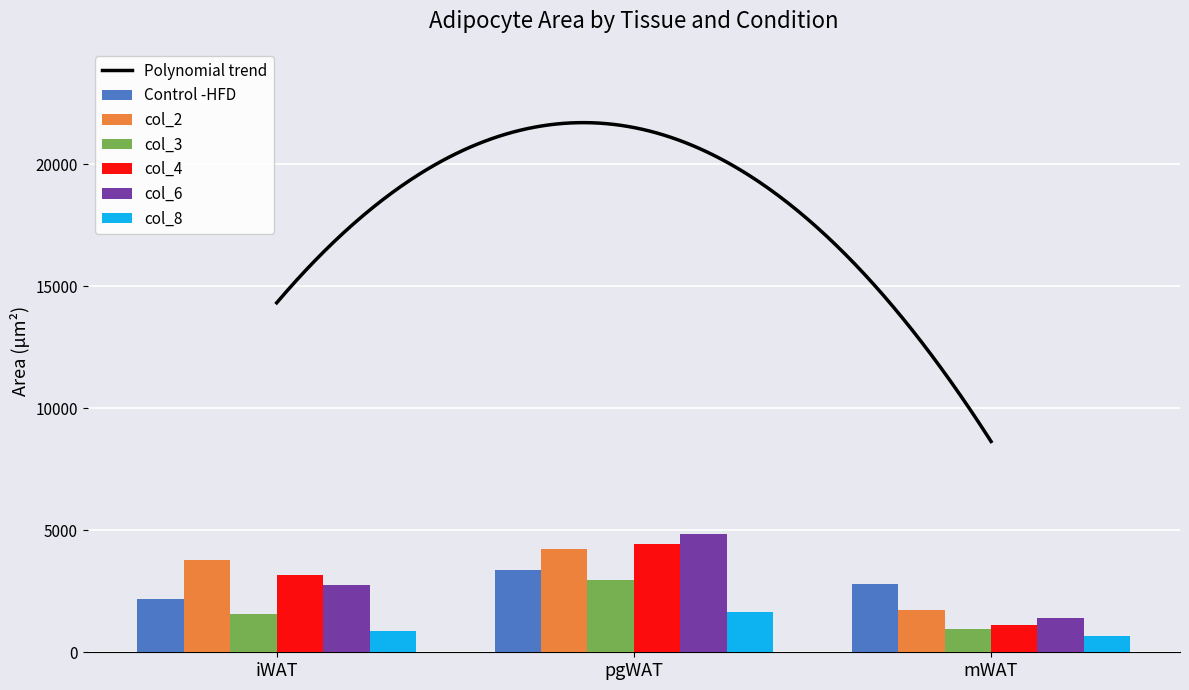

How many bars are there in each group?

6